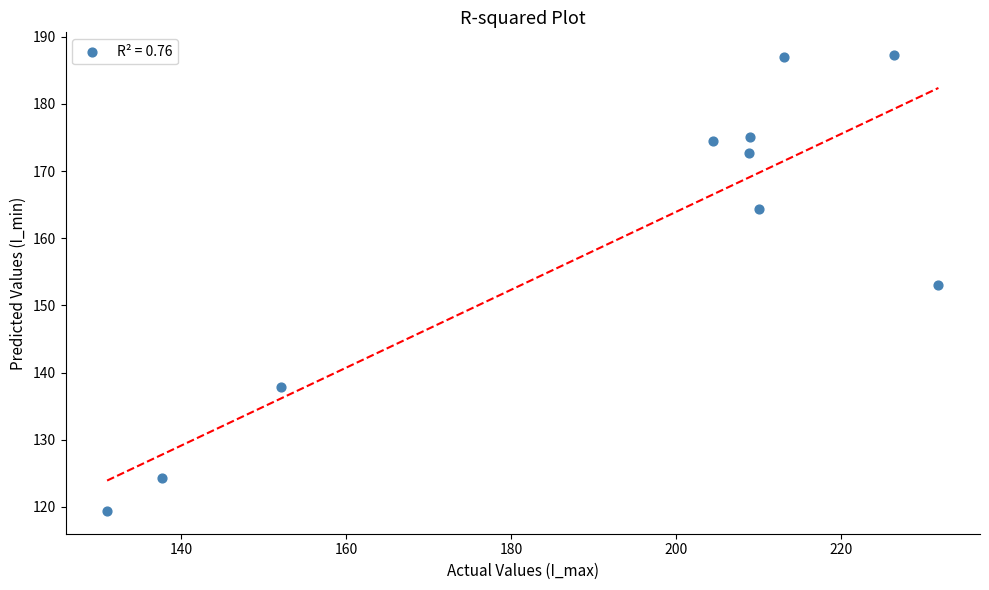

What is the average X value?

192.4